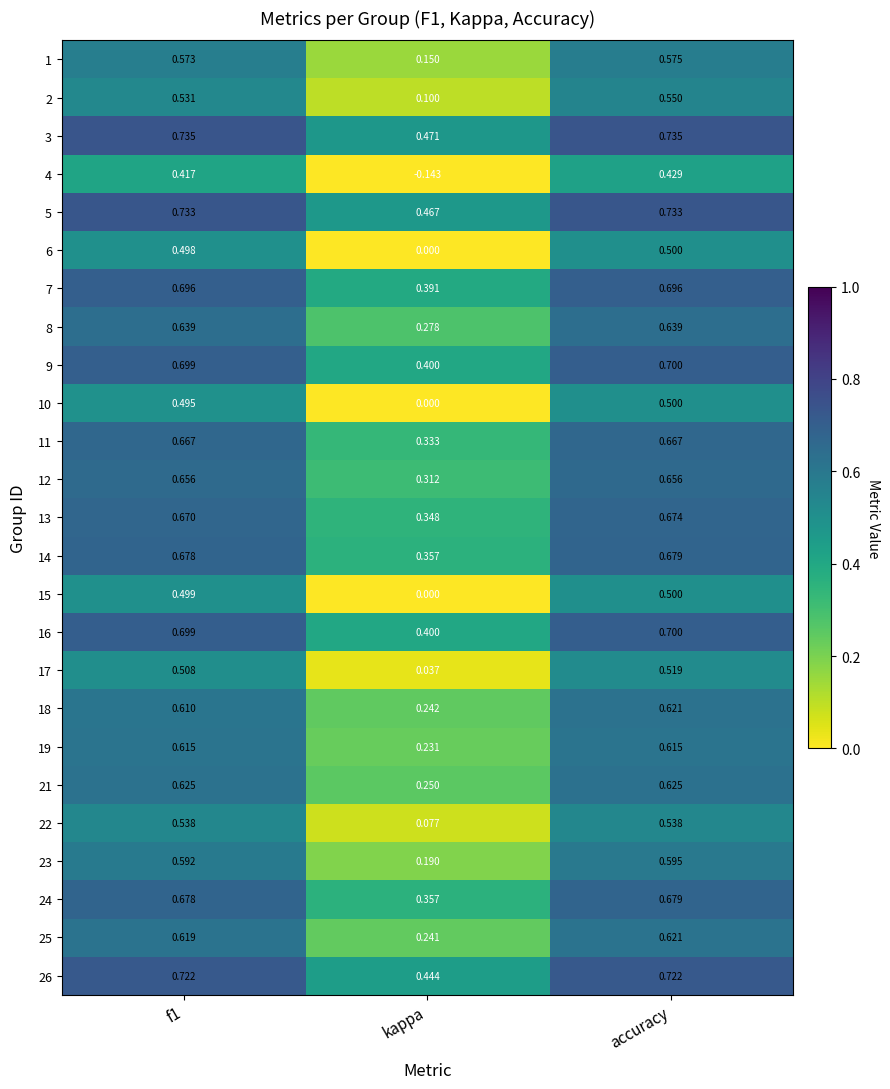

At which label is 24 closest to 0?

kappa